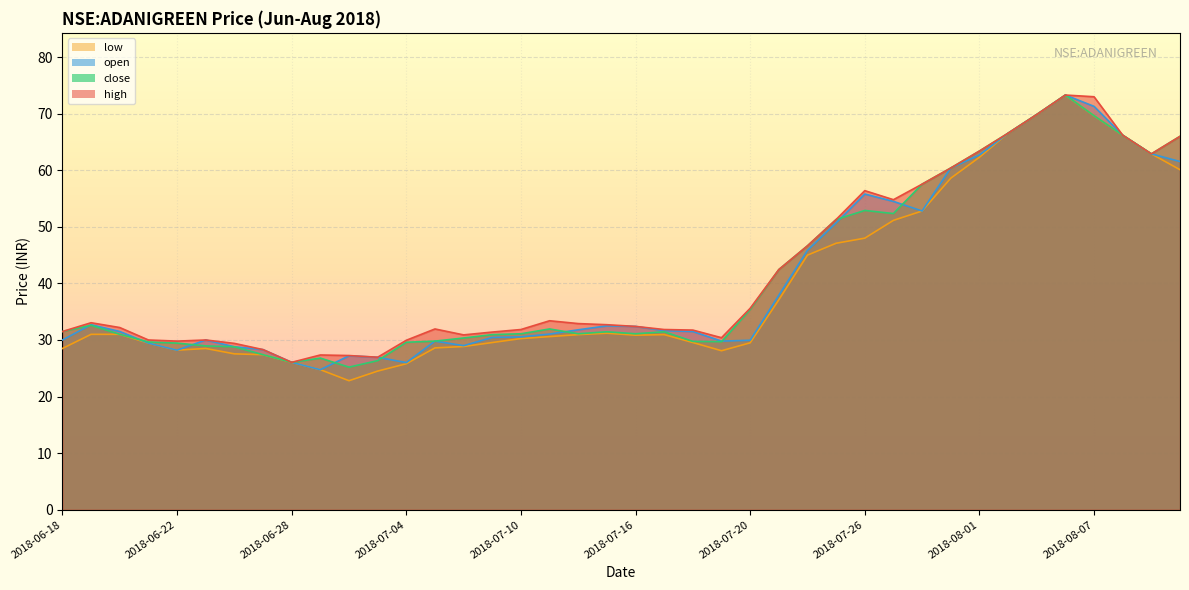

What value does the close series have at 2018-07-17?

31.5